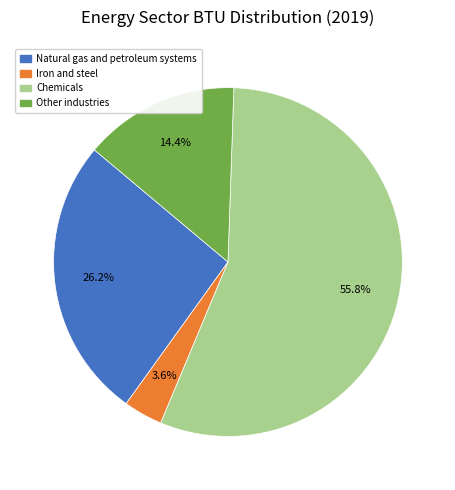

To the nearest percent, what is the difference between the largest and smallest slice percentages?

52%